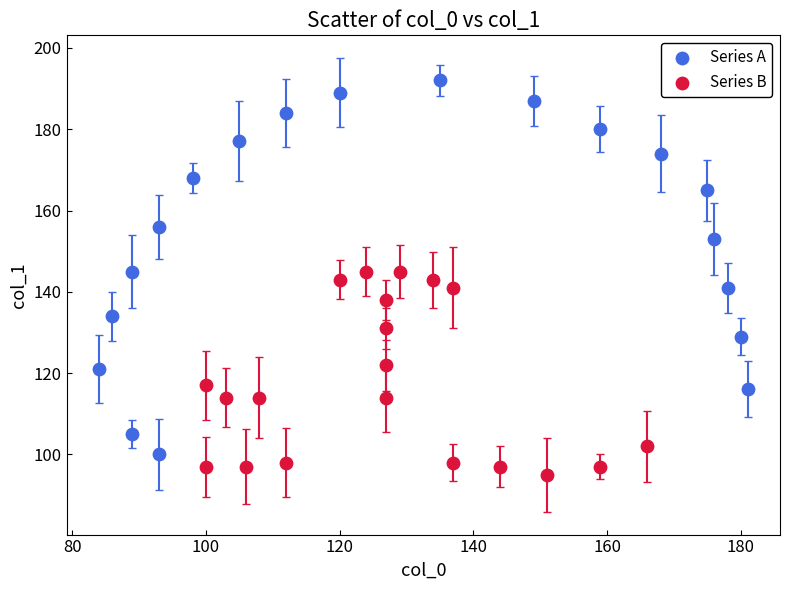

Which series reaches the maximum Y coordinate?

Series A